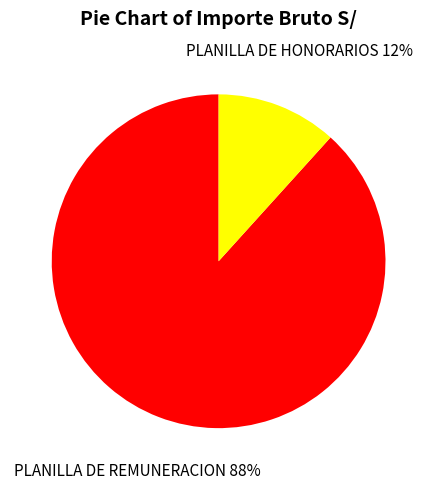

Between PLANILLA DE HONORARIOS and PLANILLA DE REMUNERACION, which is larger?

PLANILLA DE REMUNERACION